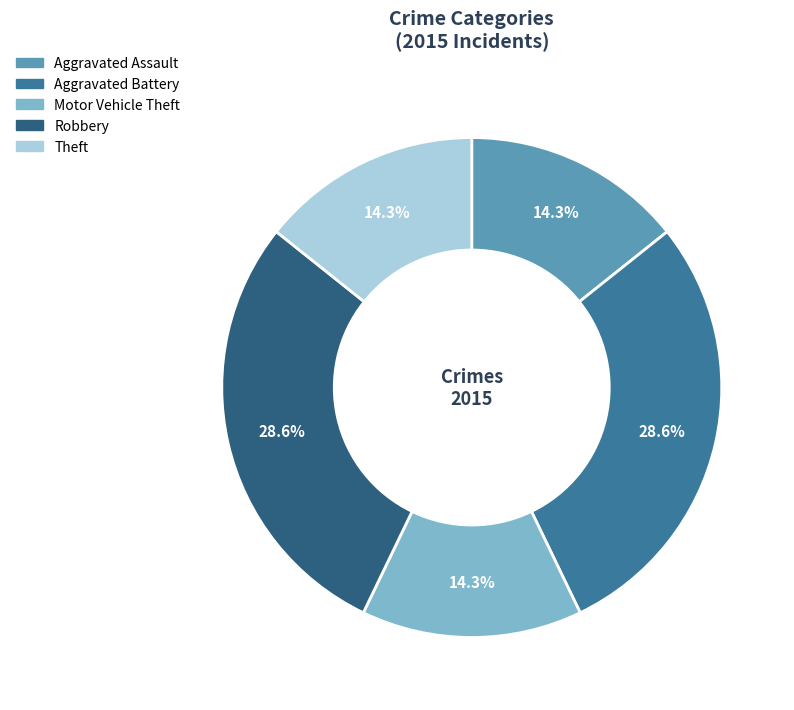

Which has a higher value, Aggravated Battery or Motor Vehicle Theft?

Aggravated Battery